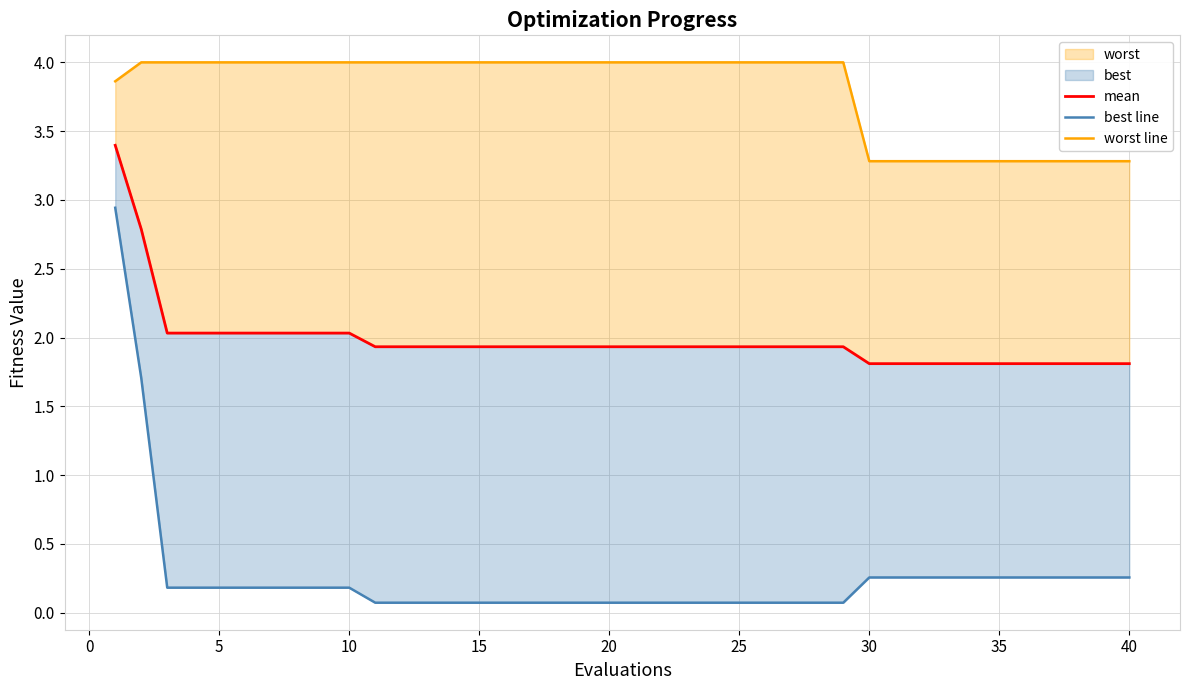

True or false: worst line has more than 1 interior local peaks.

False